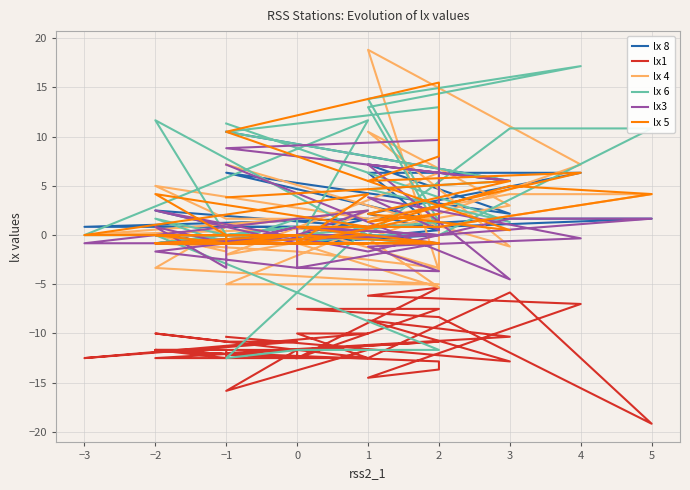

What is the value of the lx 5 point at the 33rd from the left?

-0.8